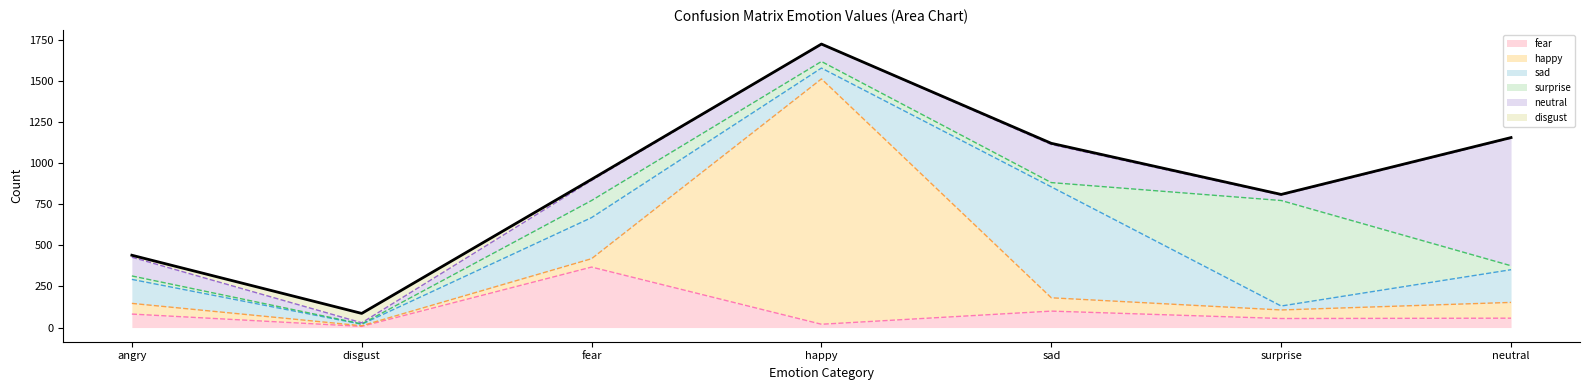

What position from the right is surprise?

2